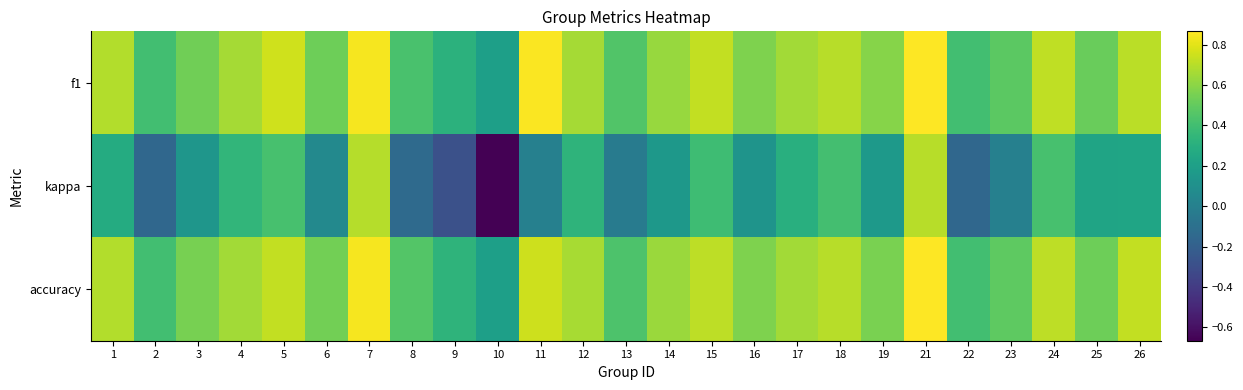

What is the spread (max minus min) of values at 18?

0.3